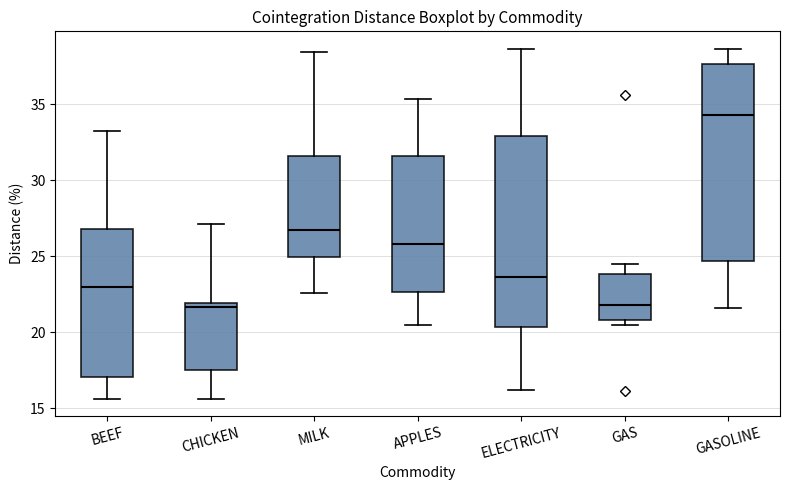

Reading left to right, read every box against the y-axis: the position of its median line, the range the box covers, and the ends of its whiskers. The values are not printed on the chart, so give them approximately, as read against the axis.

BEEF: median 23.0, box 17.0 to 27.0, whiskers 15.5 to 33.0
CHICKEN: median 21.5, box 17.5 to 22.0, whiskers 15.5 to 27.0
MILK: median 26.5, box 25.0 to 31.5, whiskers 22.5 to 38.5
APPLES: median 26.0, box 22.5 to 31.5, whiskers 20.5 to 35.5
ELECTRICITY: median 23.5, box 20.5 to 33.0, whiskers 16.0 to 38.5
GAS: median 22.0, box 21.0 to 24.0, whiskers 20.5 to 24.5
GASOLINE: median 34.5, box 24.5 to 37.5, whiskers 21.5 to 38.5